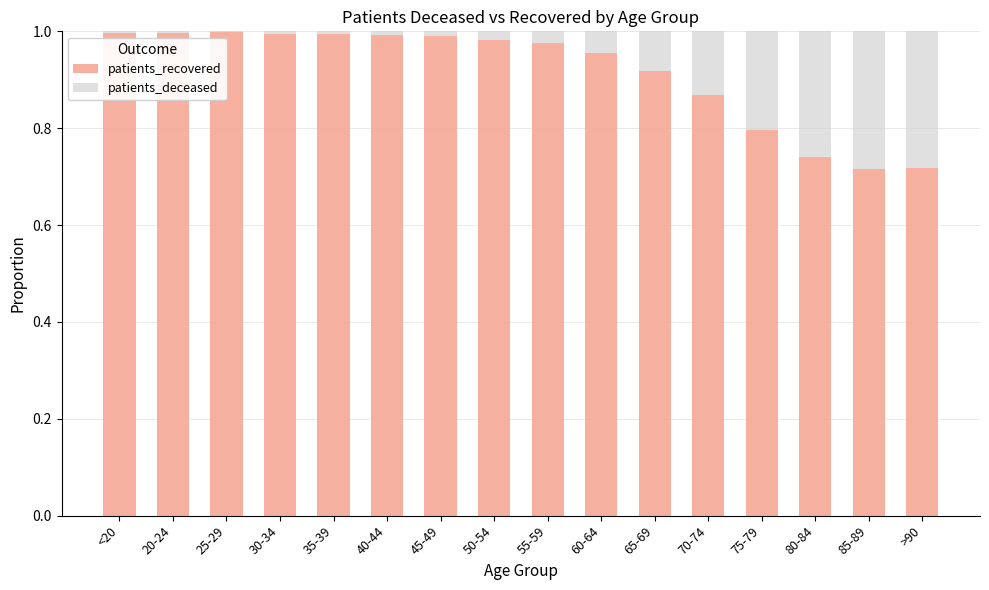

The patients_recovered series shows 1.0 at 45-49. True or false?

True